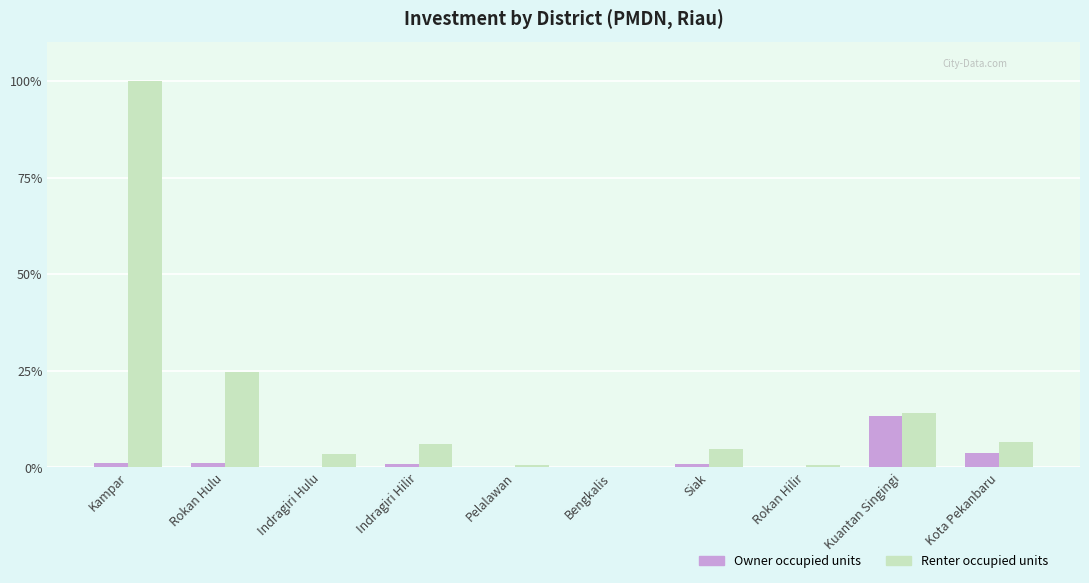

True or false: Renter occupied units has a value of 14.0 at Kuantan Singingi.

True